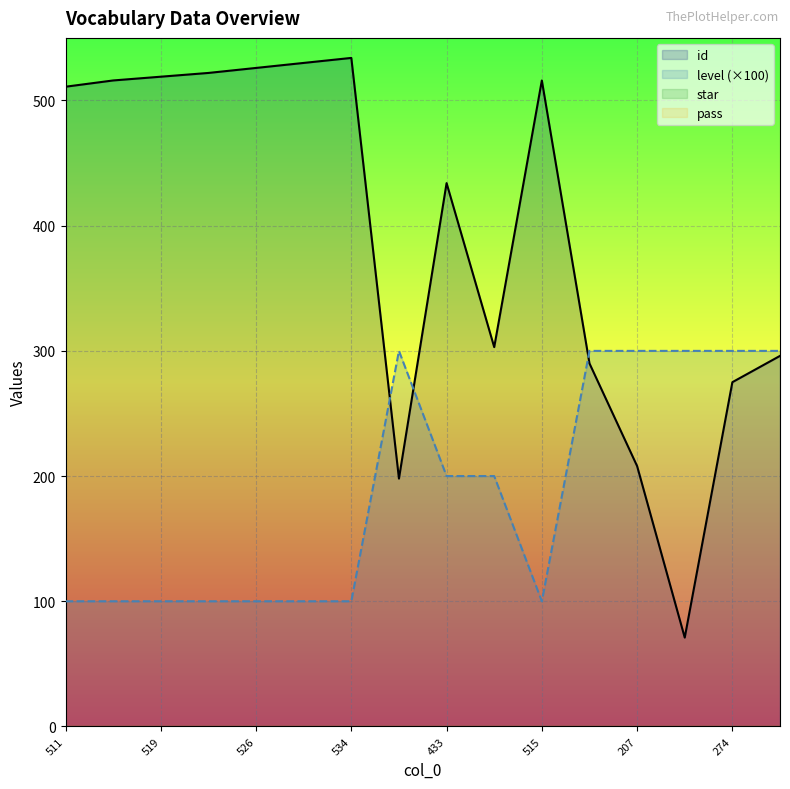

What is the value of the id point at the 12th from the left?

290